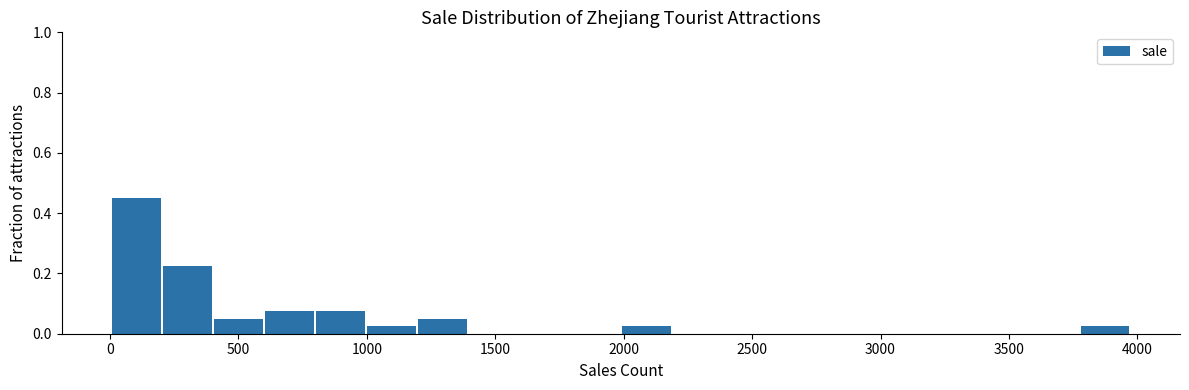

Around what value on the x-axis is the tallest bar? Give the approximate position of its centre, as read against the axis.

100